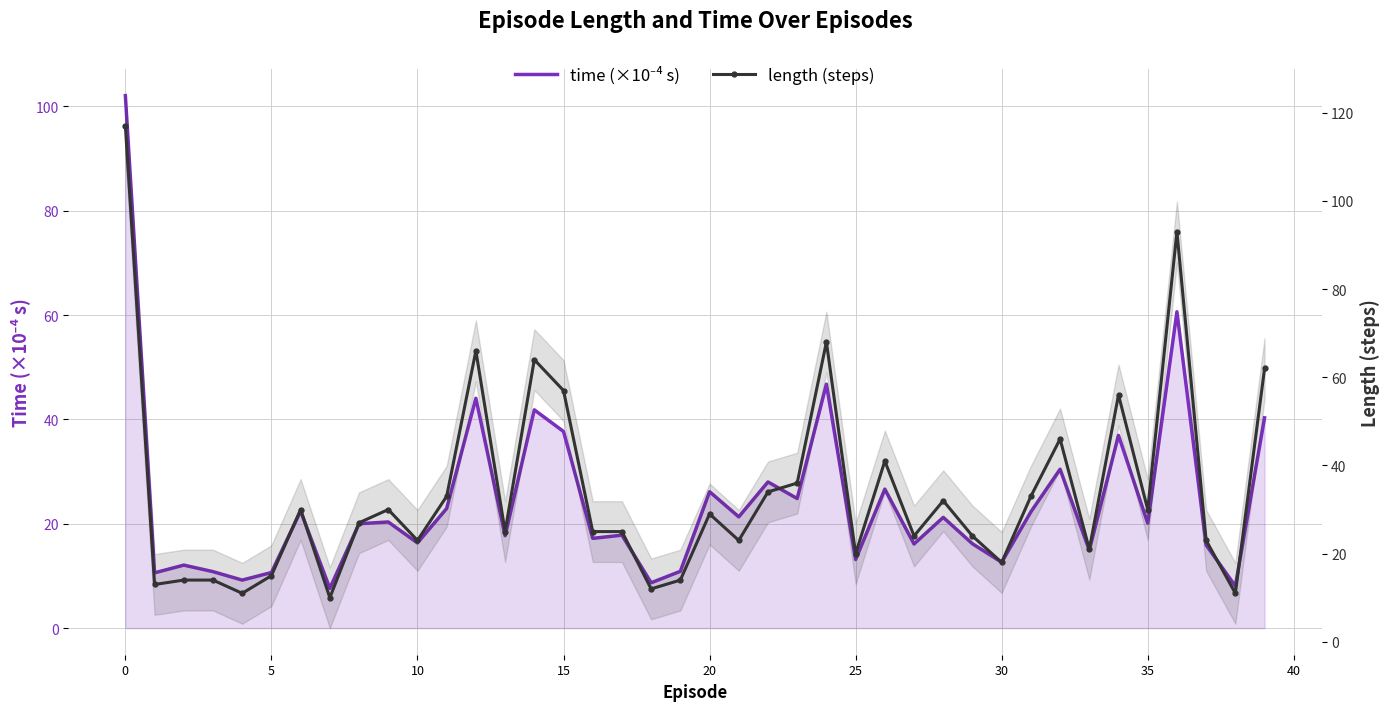

How many data points does each series have?

40